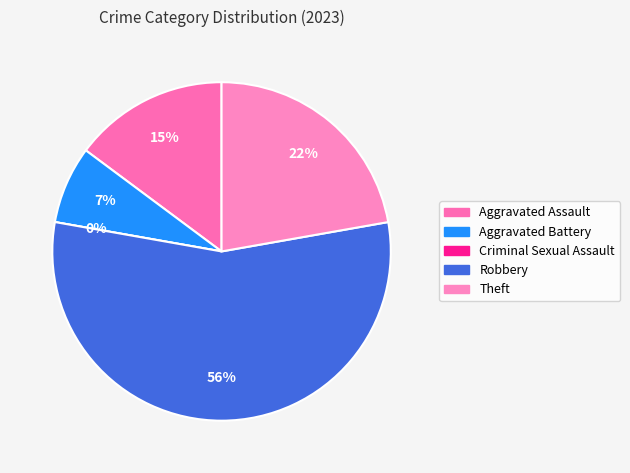

True or false: Criminal Sexual Assault accounts for 9% of the total.

False